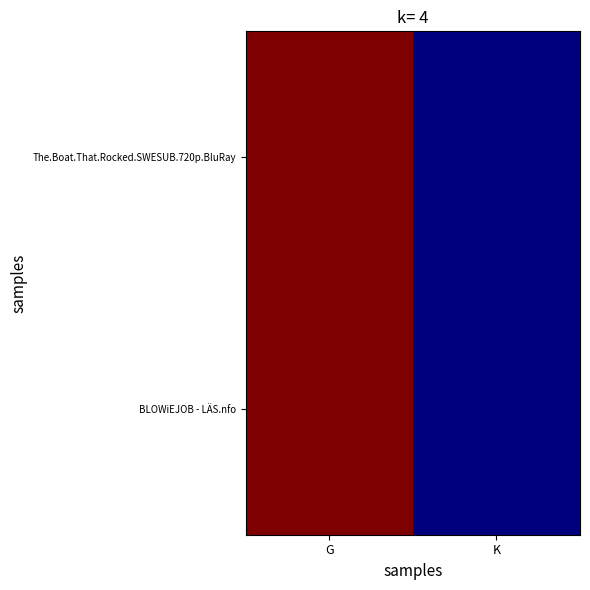

How many series are shown in this chart?

2